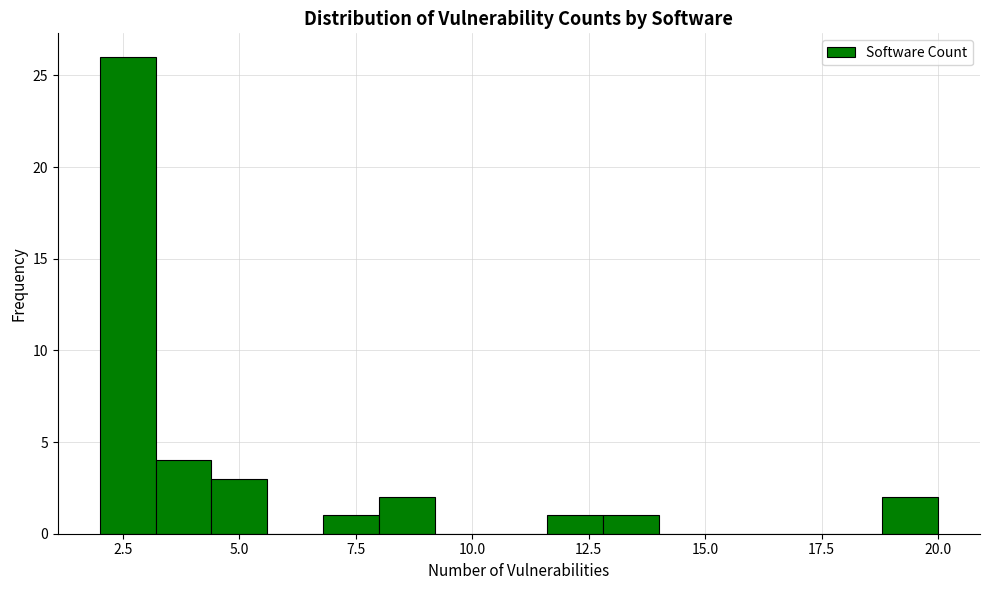

Around what value on the x-axis is the tallest bar? Give the approximate position of its centre, as read against the axis.

2.5